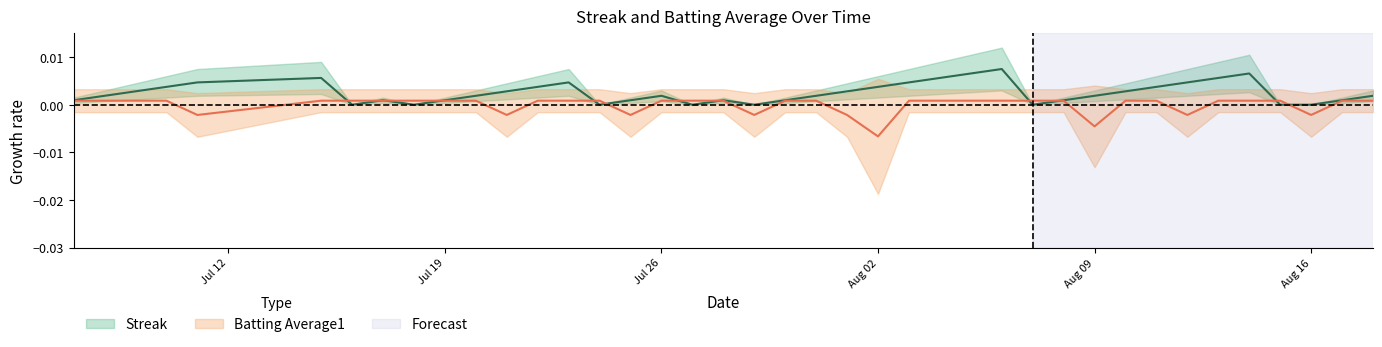

How many lines are shown in the chart?

2